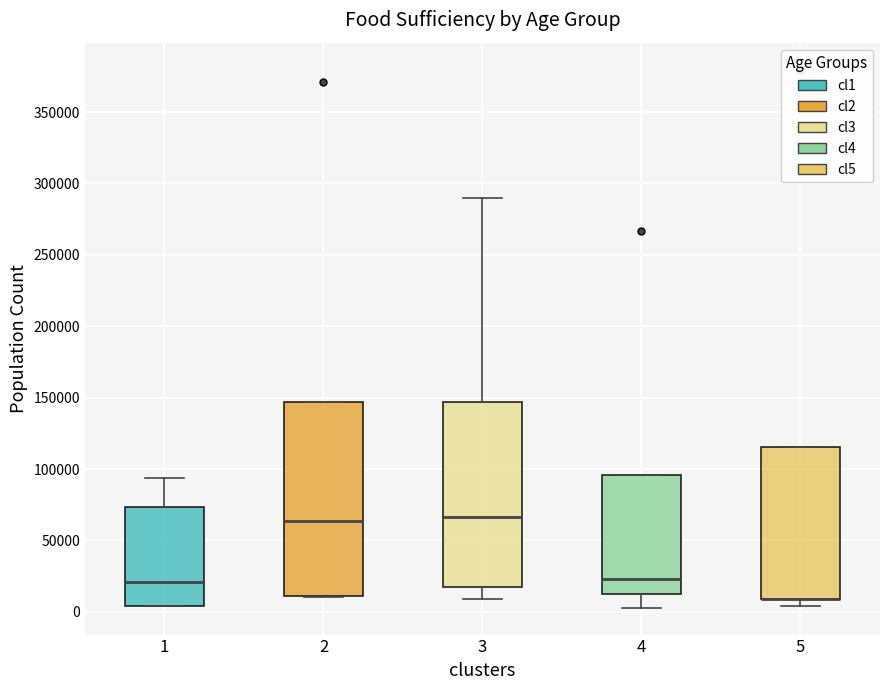

Reading left to right, transcribe this box plot: for each box, give where its median line is, the range the box spans, and where its two whiskers end, as read against the y-axis. The values are not printed on the chart, so give them approximately, as read against the axis.

1: median 20000, box 5000 to 75000, whiskers 5000 to 95000
2: median 65000, box 10000 to 145000, whiskers 10000 to 145000
3: median 65000, box 15000 to 145000, whiskers 10000 to 290000
4: median 25000, box 15000 to 95000, whiskers 5000 to 95000
5: median 10000 (drawn on the box's lower edge), box 10000 to 115000, whiskers 5000 to 115000